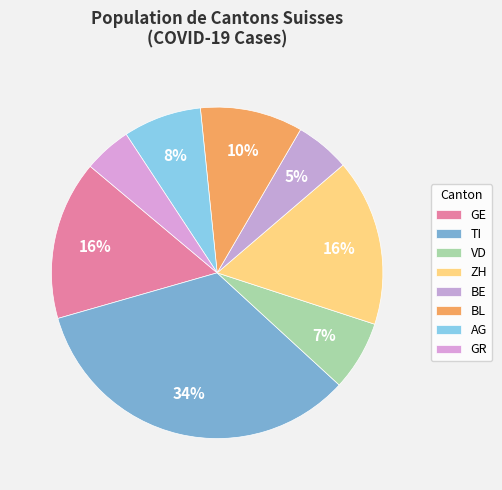

Which category has the smallest portion of the pie?

GR